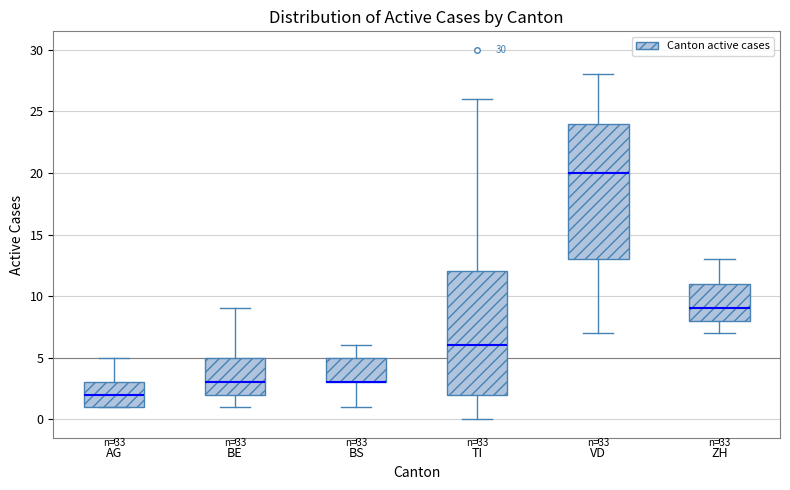

Which box is the tallest, from its lower edge to its upper edge?

VD